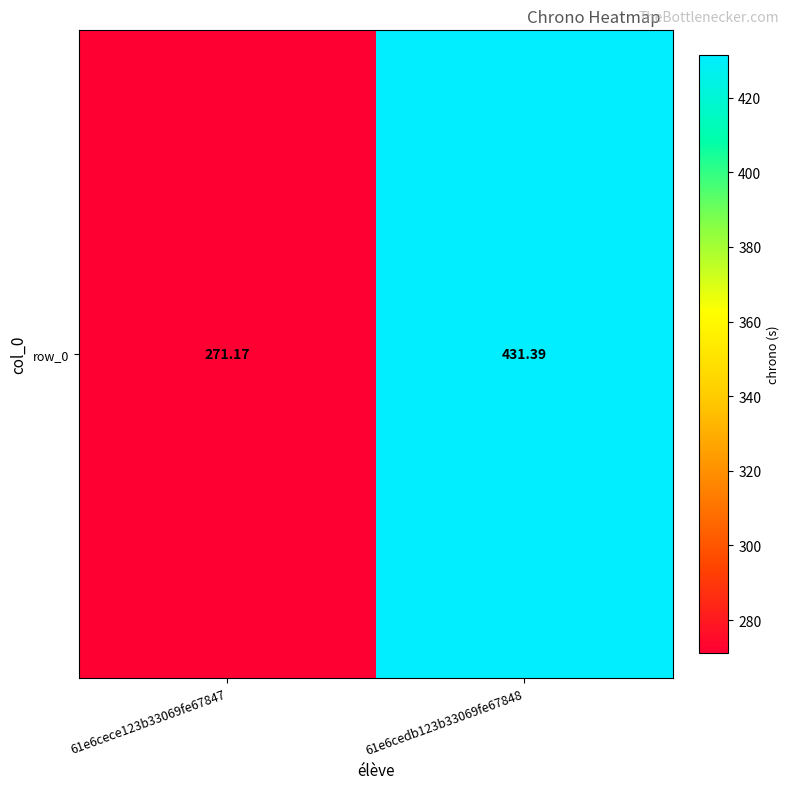

List the labels in order of value, largest first.

61e6cedb123b33069fe67848, 61e6cece123b33069fe67847